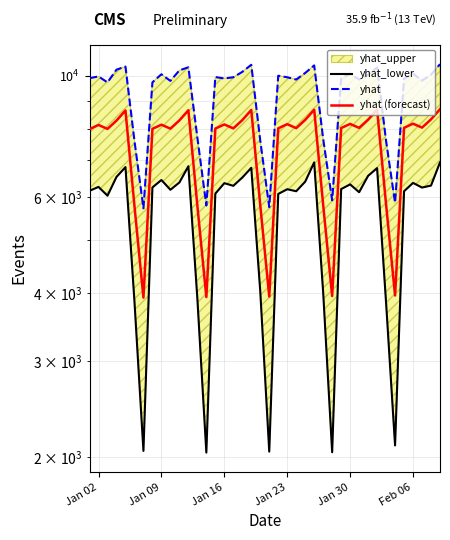

Reading left to right, list all the values displayed in this chart.

yhat_lower: 6152.6	6254.3	6026.4	6523.4	6799.6	3856.6	2050.0	6240.9	6439.4	6179.4	6372.4	6824.4	3902.1	2035.5	6079.5	6354.1	6283.3	6506.2	6780.5	4021.8	2043.7	6071.4	6193.4	6141.0	6394.5	6937.2	4005.0	2038.5	6197.3	6321.7	6115.7	6554.3	6770.6	3833.4	2097.8	6140.8	6361.6	6237.2	6290.1	6936.9
yhat: 9901.9	9975.3	9726.3	10263.9	10399.7	7599.0	5713.7	9728.7	10066.4	9789.0	10233.1	10367.9	7703.4	5782.1	9948.1	9890.3	9940.2	10168.5	10477.8	7604.0	5741.3	10005.3	9939.7	9845.4	10122.4	10450.7	7661.9	5910.4	9884.7	10089.1	9843.9	10048.3	10359.4	7595.8	5848.9	9877.1	10093.3	9800.0	10047.1	10505.1
yhat (forecast): 7984.6	8126.1	7991.2	8275.5	8639.8	5769.8	3918.0	7993.4	8135.0	8000.0	8284.4	8648.7	5778.6	3926.9	8002.3	8143.8	8008.9	8293.2	8657.5	5787.5	3935.7	8011.1	8152.7	8017.7	8302.1	8666.3	5796.3	3944.6	8020.0	8161.5	8026.6	8310.9	8675.2	5805.2	3953.4	8028.8	8170.3	8035.4	8319.8	8684.0